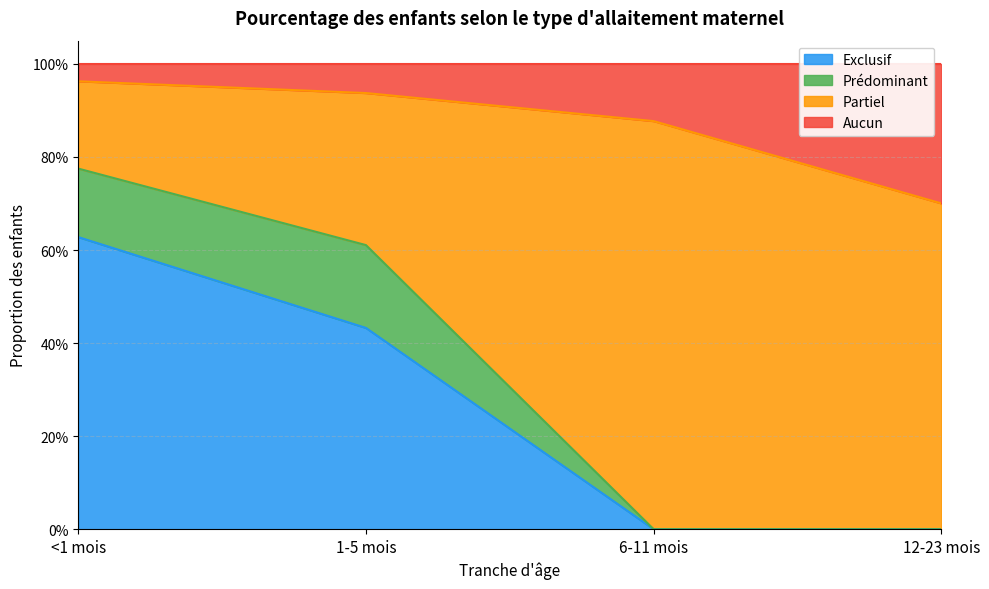

The Exclusif series shows 0.2 at <1 mois. True or false?

False